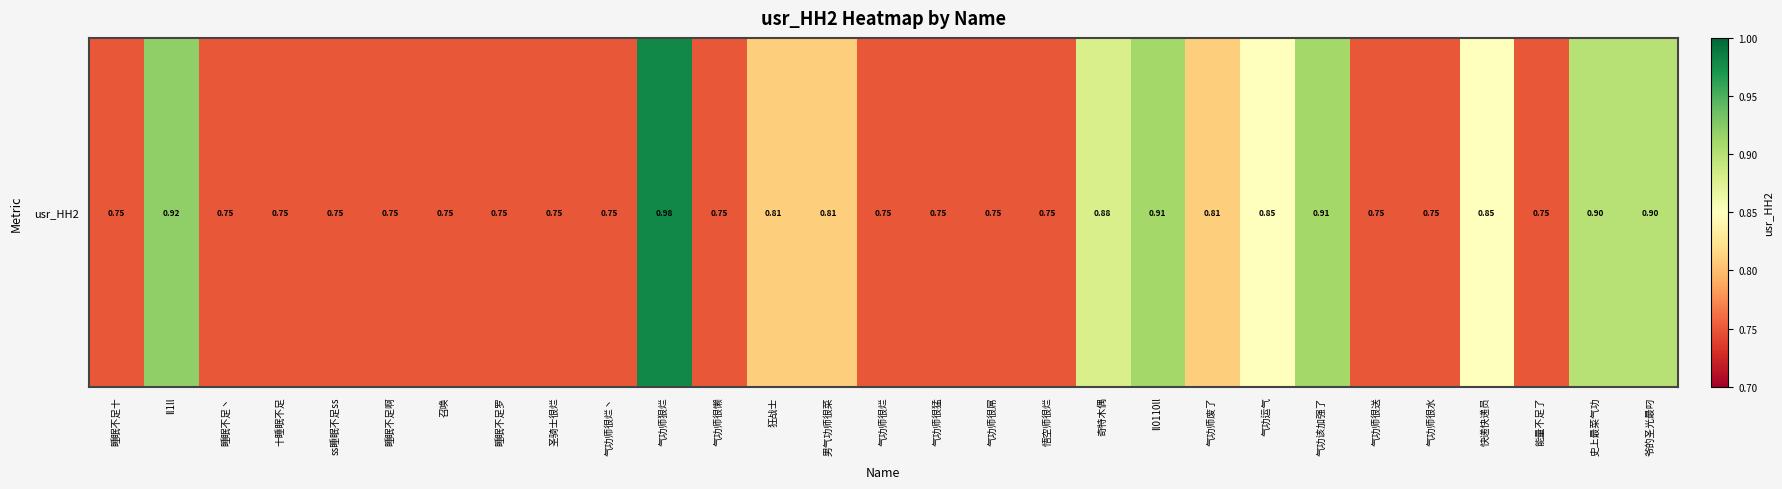

Reading left to right, transcribe all the data shown in this chart.

0.8	0.9	0.8	0.8	0.8	0.8	0.8	0.8	0.8	0.8	1.0	0.8	0.8	0.8	0.8	0.8	0.8	0.8	0.9	0.9	0.8	0.8	0.9	0.8	0.8	0.8	0.8	0.9	0.9